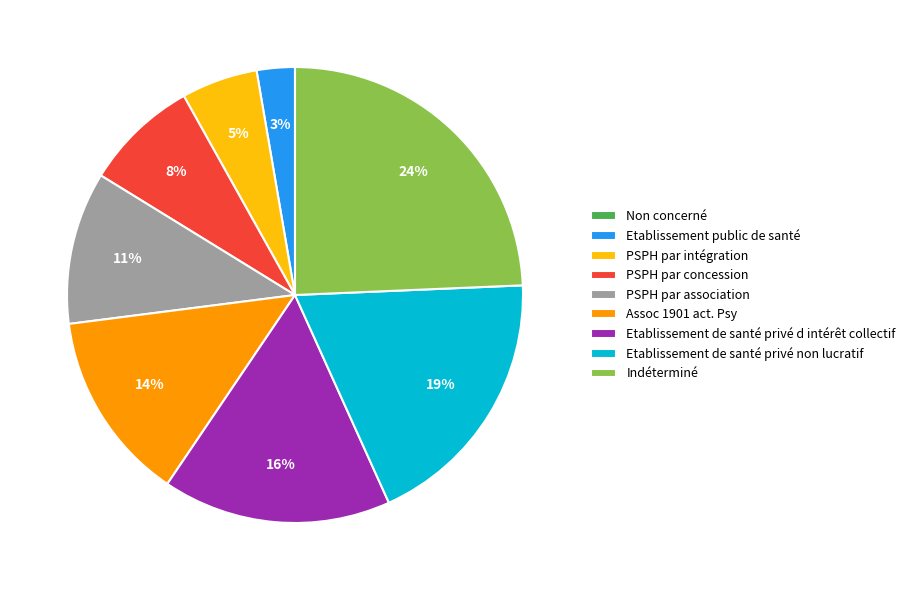

The Etablissement de santé privé d intérêt collectif slice represents 30% of the pie. True or false?

False